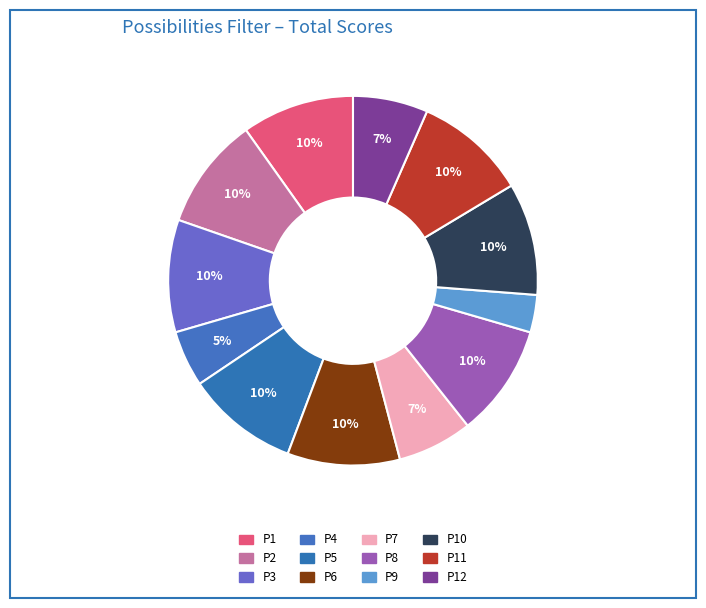

To the nearest percent, what percentage of the pie is P2?

10%